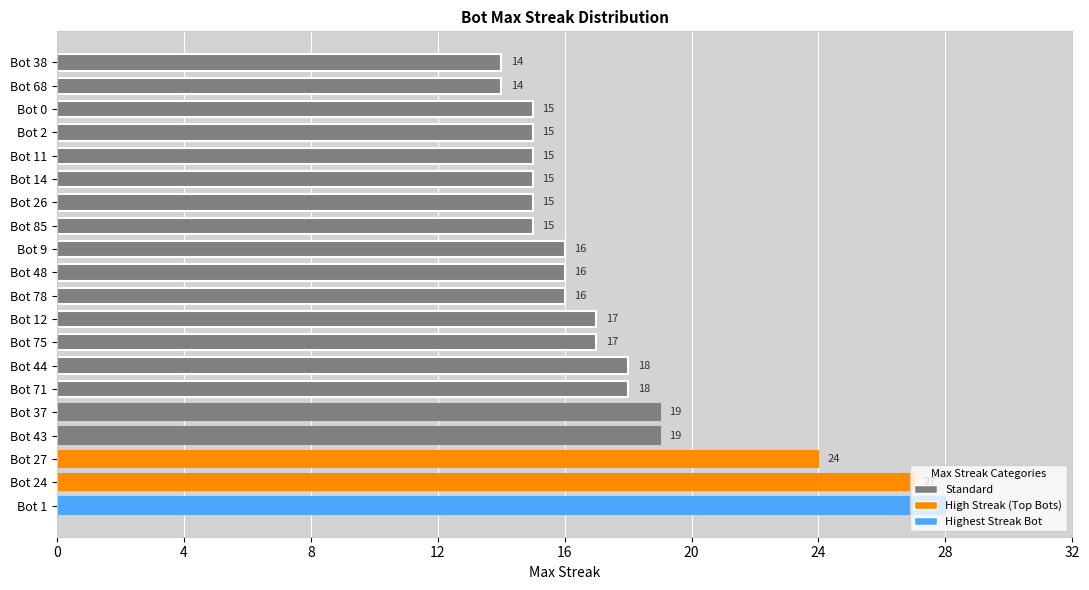

How many series are shown in this chart?

1